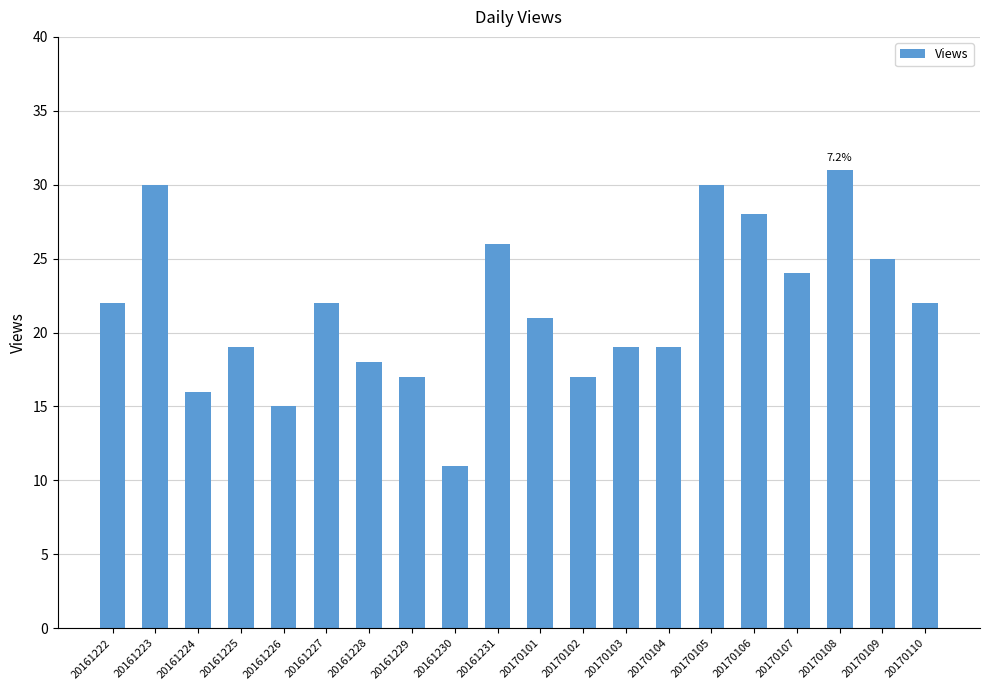

What is the value of the 15th bar from the left?

30